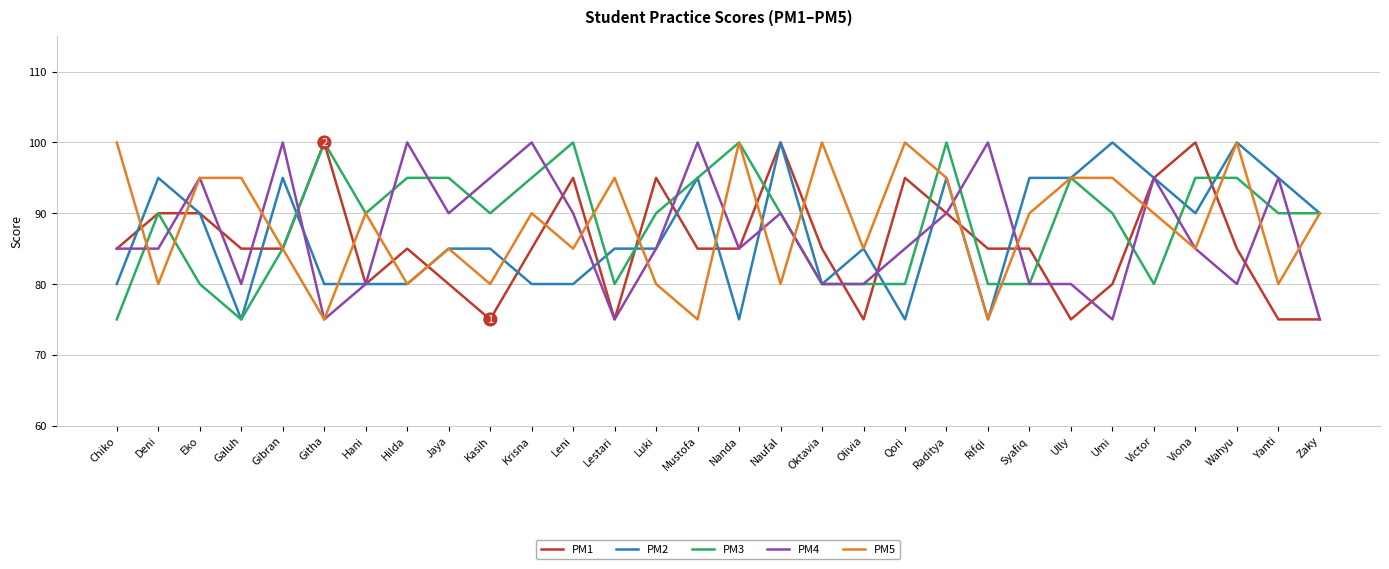

What is the sum of the PM4 values at Eko and Raditya?

185